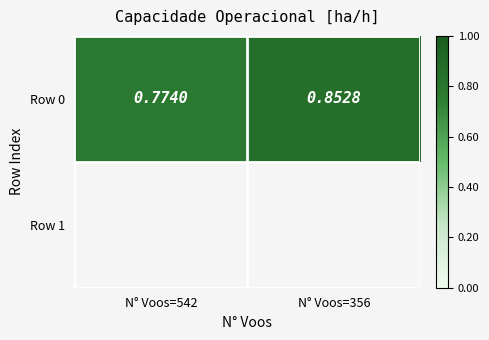

The chart shows a value of 0.8 at N° Voos=542. True or false?

True